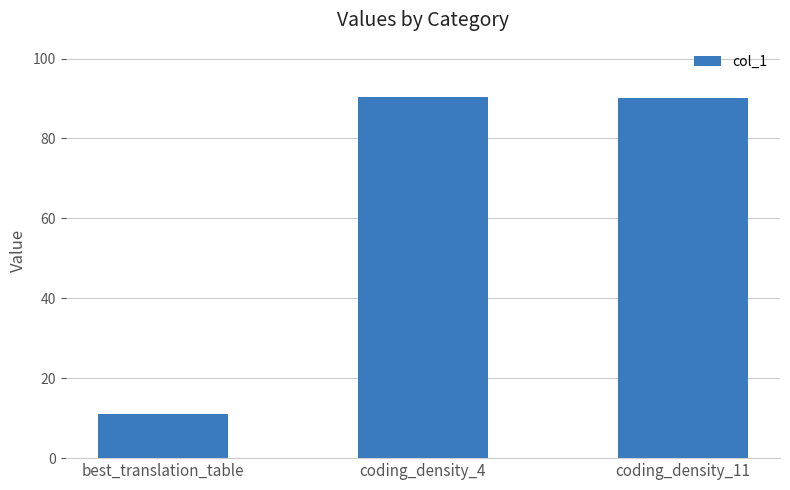

Read the value at best_translation_table.

11.0